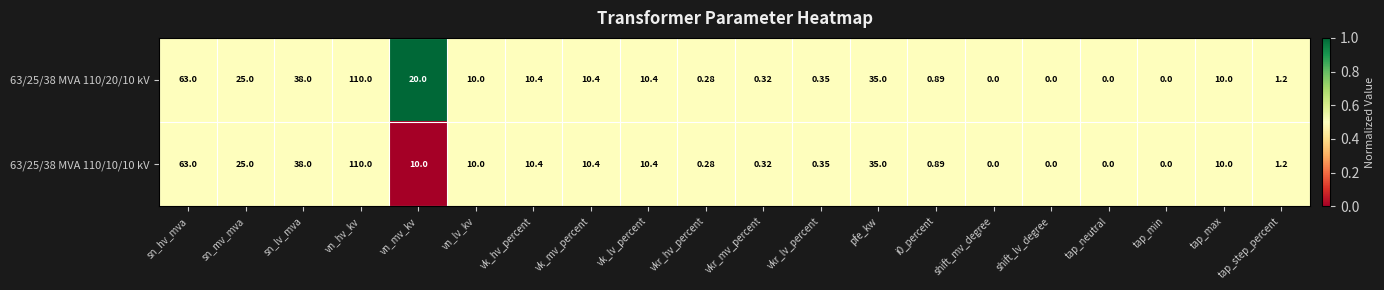

At which category is the sum across all series the highest?

vn_hv_kv